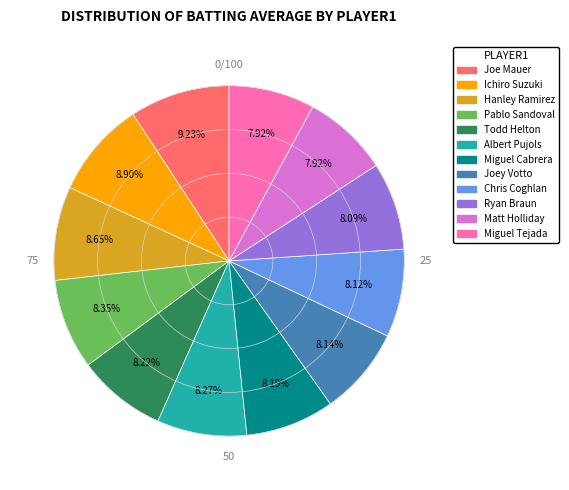

Do Pablo Sandoval and Todd Helton together represent more than half of the pie?

No